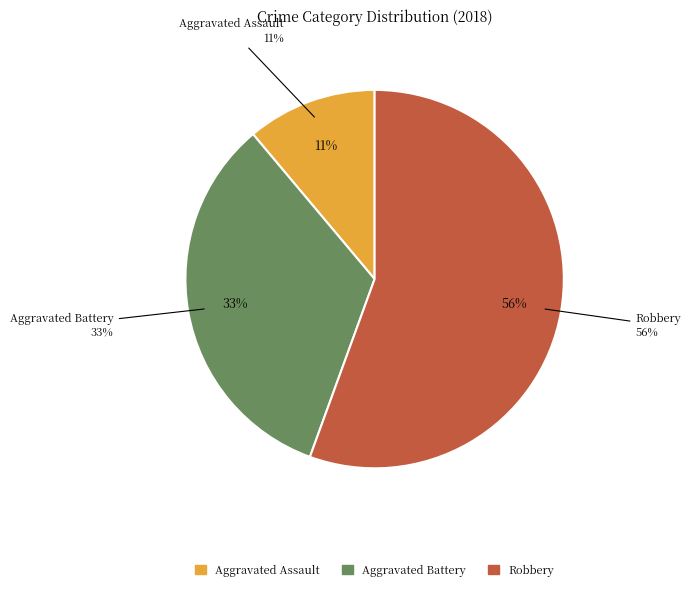

True or false: Criminal Sexual Assault accounts for 13% of the total.

False